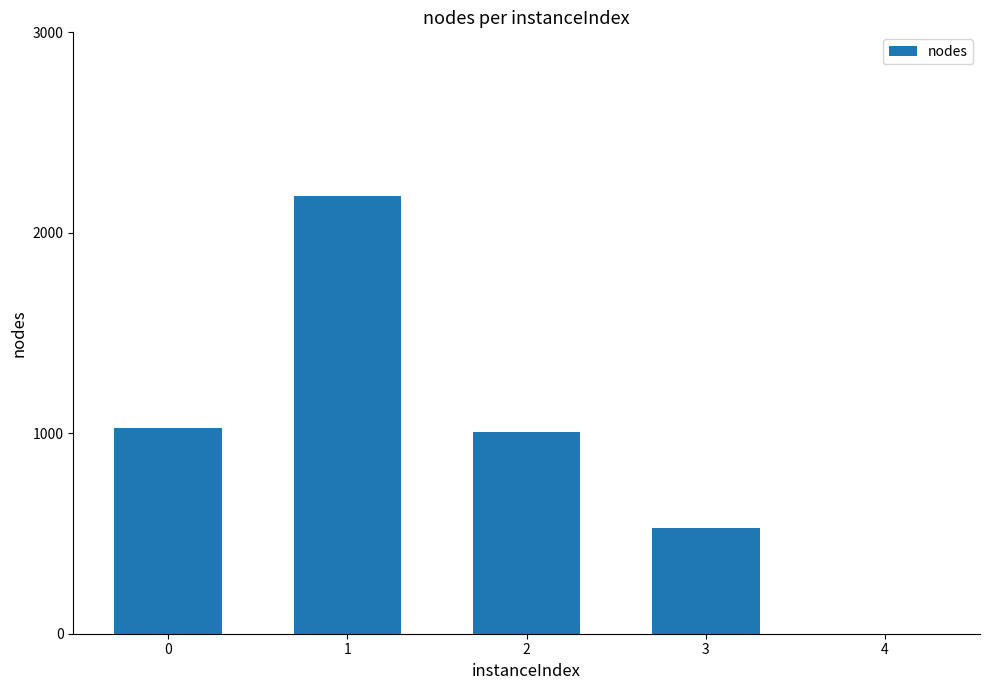

Count the number of categories in the chart.

5